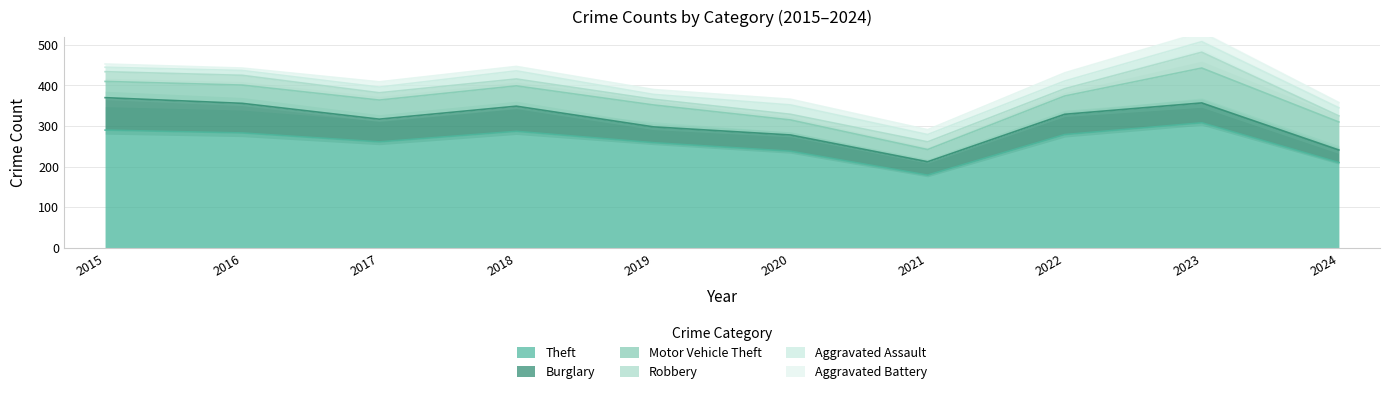

Which series has the largest range (max minus min)?

Theft